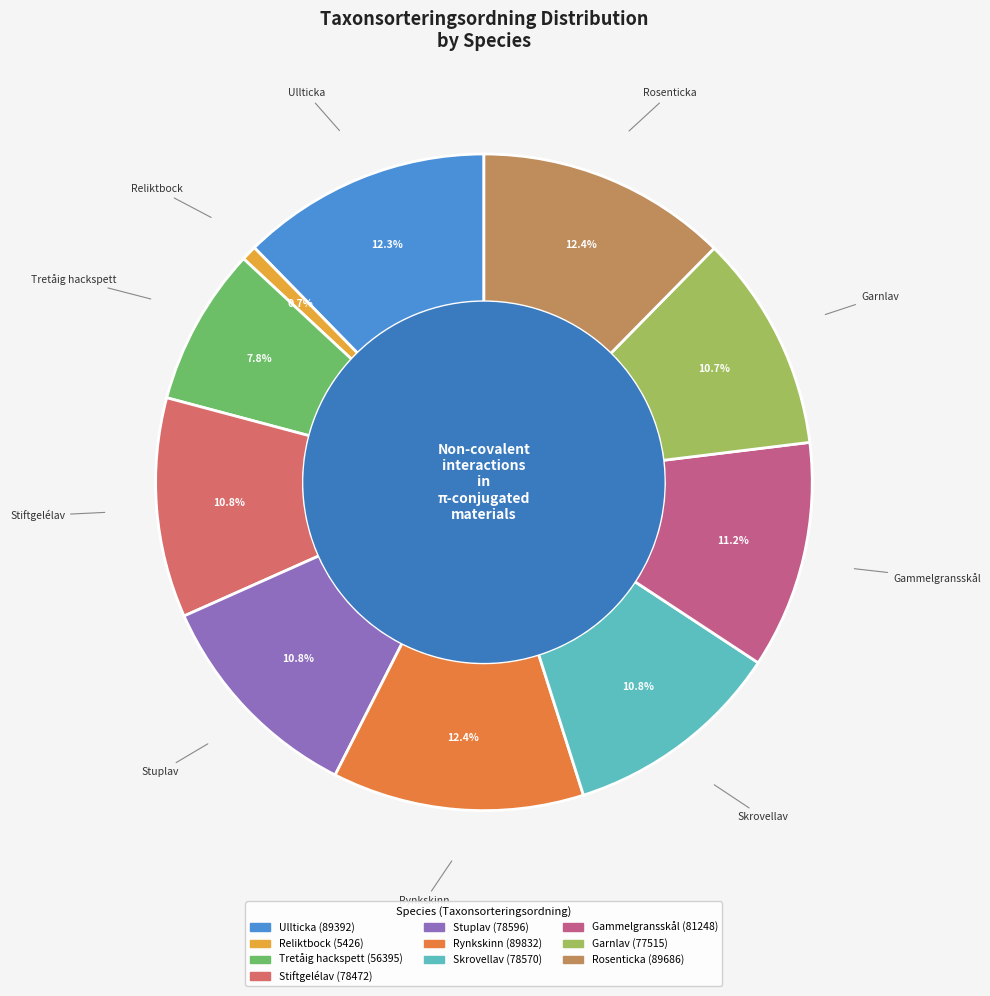

What percentage is the Tretåig hackspett slice, to the nearest percent?

8%